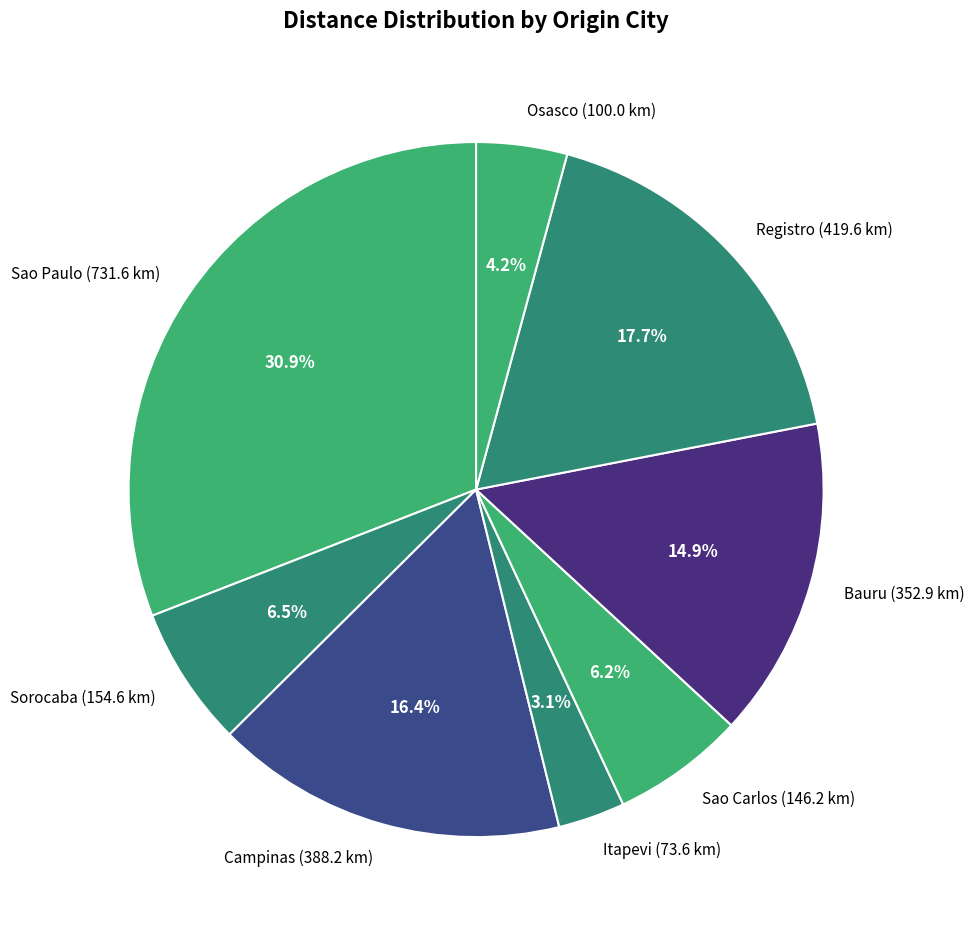

Which category has the smallest portion of the pie?

Itapevi (73.6 km)